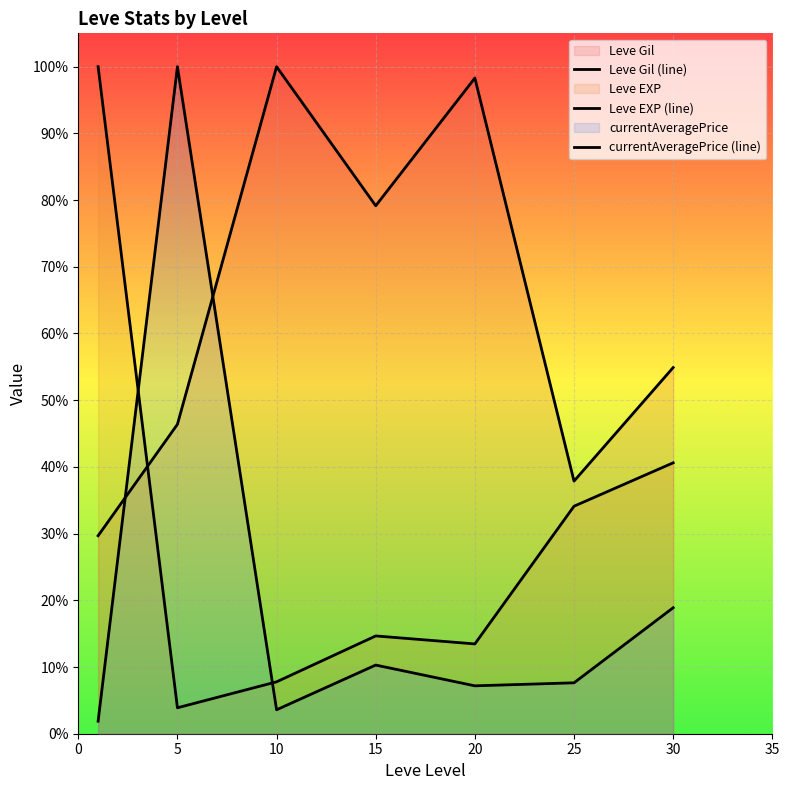

The Leve Gil (line) series shows 1.0 at 10. True or false?

True